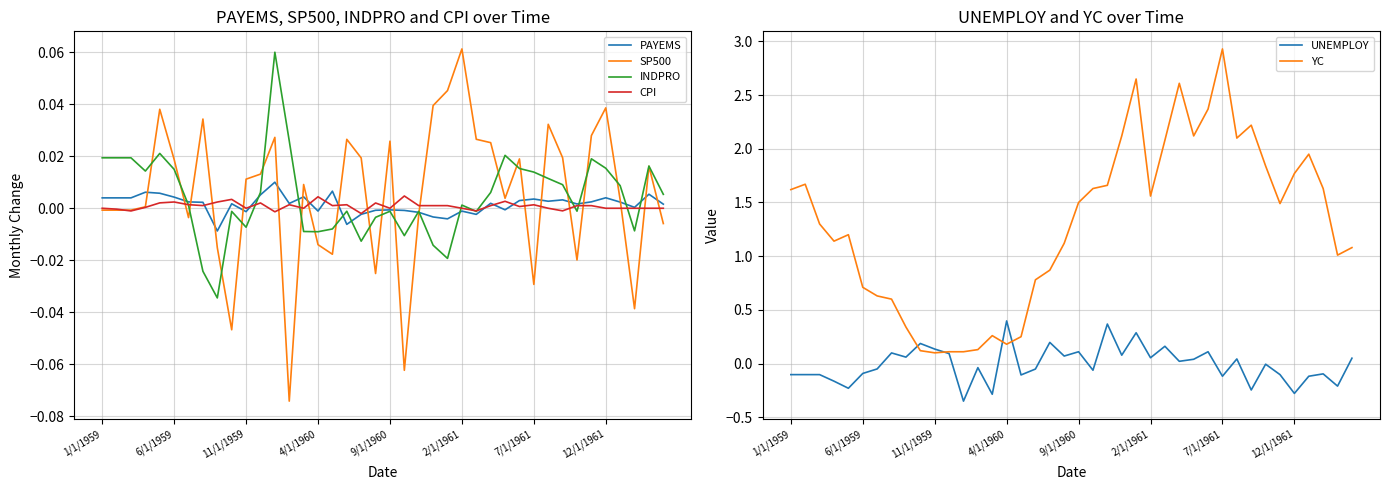

Reading left to right, transcribe all the data shown in this chart.

PAYEMS: 0.0	0.0	0.0	0.0	0.0	0.0	0.0	0.0	-0.0	0.0	-0.0	0.0	0.0	0.0	0.0	-0.0	0.0	-0.0	-0.0	-0.0	-0.0	-0.0	-0.0	-0.0	-0.0	-0.0	-0.0	0.0	-0.0	0.0	0.0	0.0	0.0	0.0	0.0	0.0	0.0	0.0	0.0	0.0
SP500: -0.0	-0.0	-0.0	0.0	0.0	0.0	-0.0	0.0	-0.0	-0.0	0.0	0.0	0.0	-0.1	0.0	-0.0	-0.0	0.0	0.0	-0.0	0.0	-0.1	-0.0	0.0	0.0	0.1	0.0	0.0	0.0	0.0	-0.0	0.0	0.0	-0.0	0.0	0.0	0.0	-0.0	0.0	-0.0
INDPRO: 0.0	0.0	0.0	0.0	0.0	0.0	0.0	-0.0	-0.0	-0.0	-0.0	0.0	0.1	0.0	-0.0	-0.0	-0.0	-0.0	-0.0	-0.0	-0.0	-0.0	-0.0	-0.0	-0.0	0.0	-0.0	0.0	0.0	0.0	0.0	0.0	0.0	-0.0	0.0	0.0	0.0	-0.0	0.0	0.0
CPI: 0.0	-0.0	-0.0	0.0	0.0	0.0	0.0	0.0	0.0	0.0	0.0	0.0	-0.0	0.0	0.0	0.0	0.0	0.0	-0.0	0.0	0.0	0.0	0.0	0.0	0.0	0.0	-0.0	0.0	0.0	0.0	0.0	0.0	-0.0	0.0	0.0	0.0	0.0	0.0	0.0	0.0
UNEMPLOY: -0.1	-0.1	-0.1	-0.2	-0.2	-0.1	-0.1	0.1	0.1	0.2	0.1	0.1	-0.3	-0.0	-0.3	0.4	-0.1	-0.1	0.2	0.1	0.1	-0.1	0.4	0.1	0.3	0.1	0.2	0.0	0.0	0.1	-0.1	0.0	-0.2	-0.0	-0.1	-0.3	-0.1	-0.1	-0.2	0.1
YC: 1.6	1.7	1.3	1.1	1.2	0.7	0.6	0.6	0.3	0.1	0.1	0.1	0.1	0.1	0.3	0.2	0.2	0.8	0.9	1.1	1.5	1.6	1.7	2.1	2.6	1.6	2.1	2.6	2.1	2.4	2.9	2.1	2.2	1.8	1.5	1.8	1.9	1.6	1.0	1.1